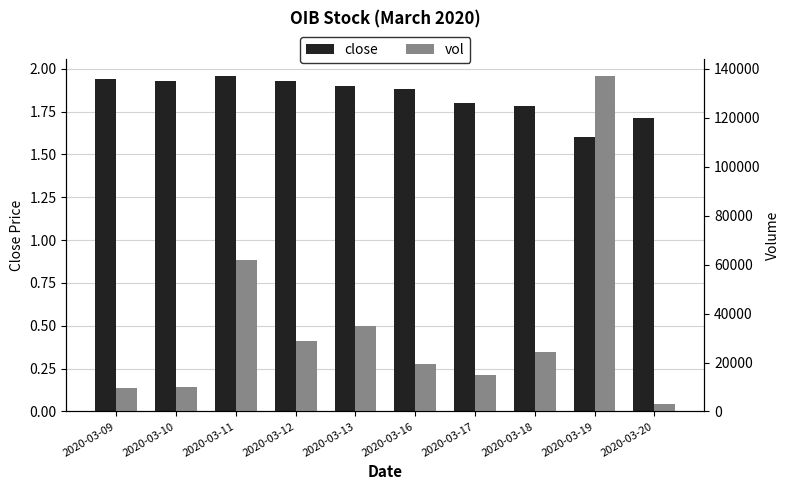

What is the value of the vol bar at the 7th from the left?

14800.0